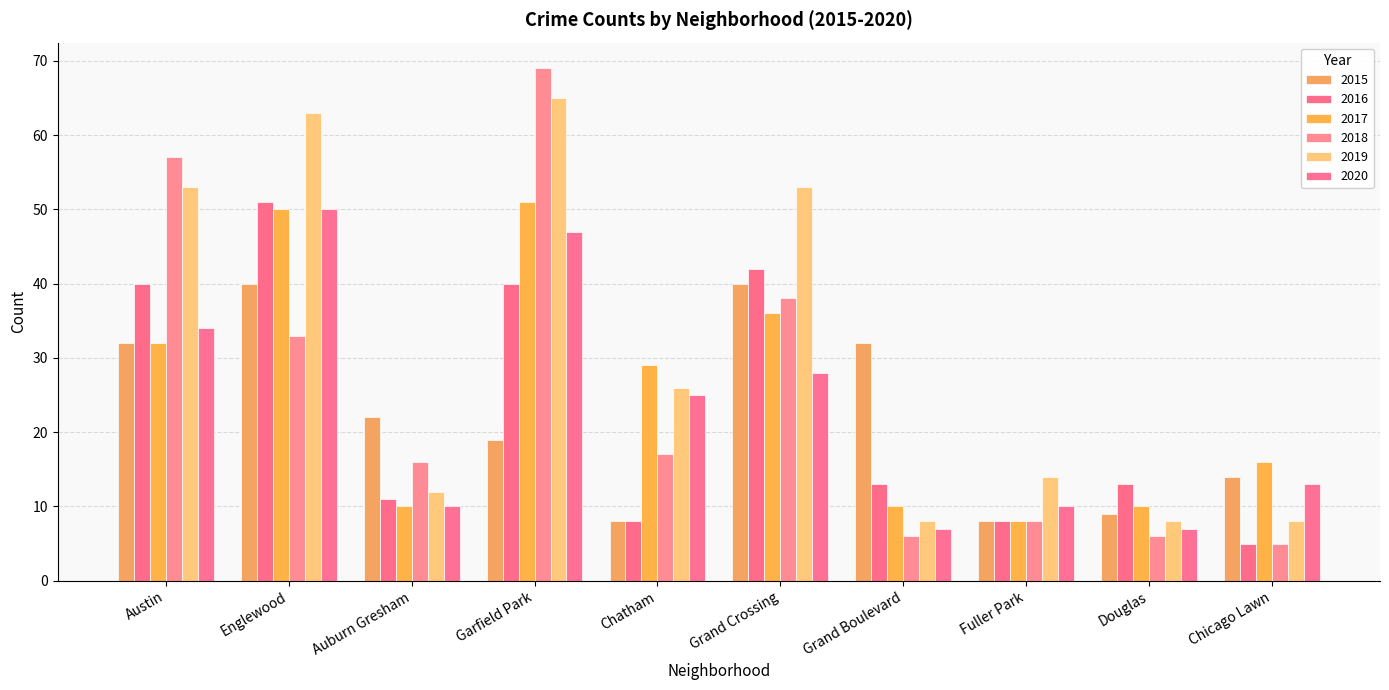

How many bars are there in total?

60